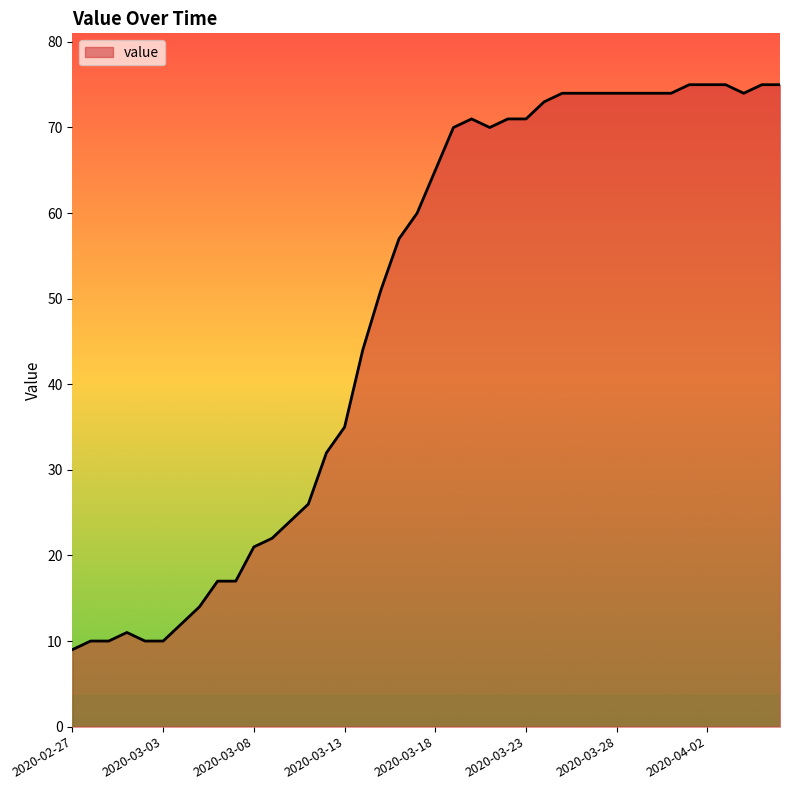

What is the maximum value shown in the chart?

75